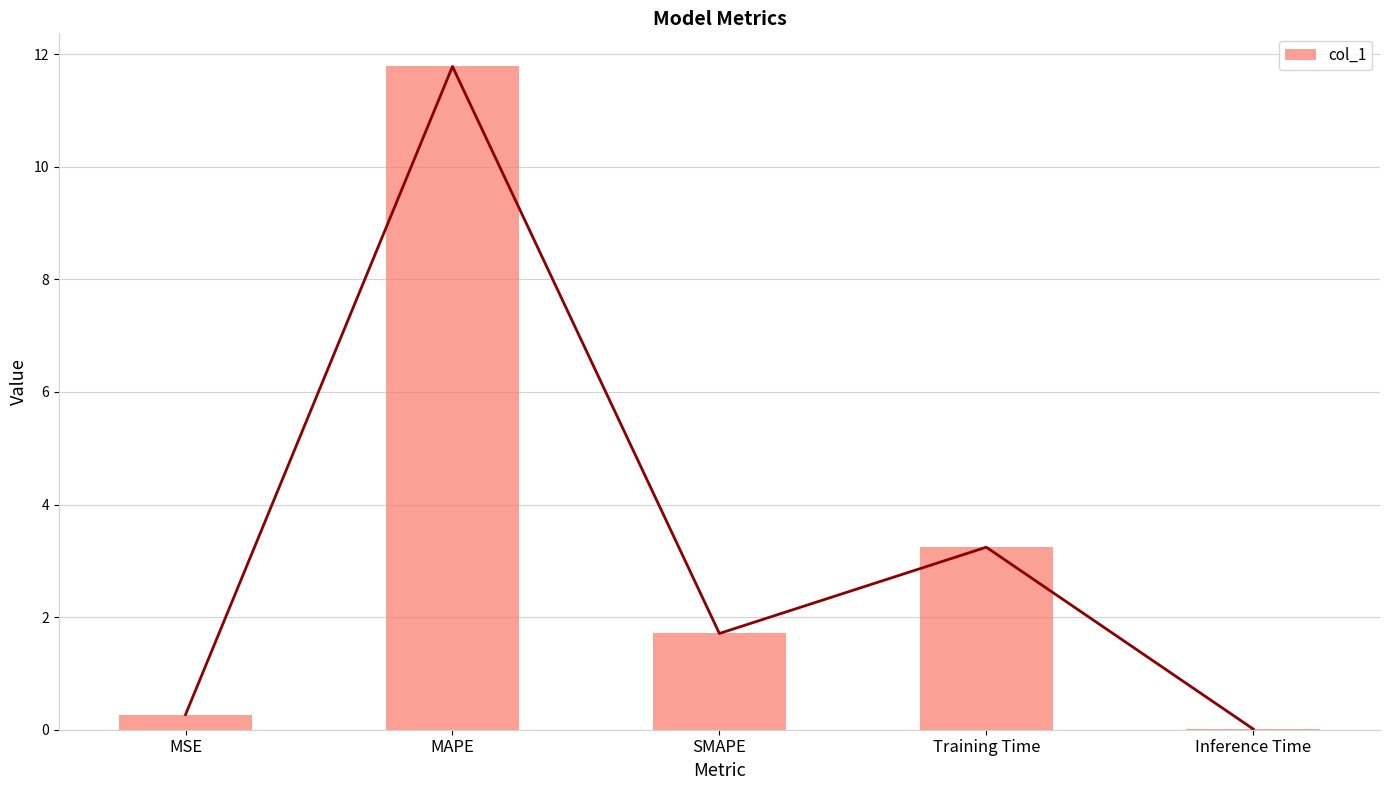

What is the label of the 1st bar from the left?

MSE